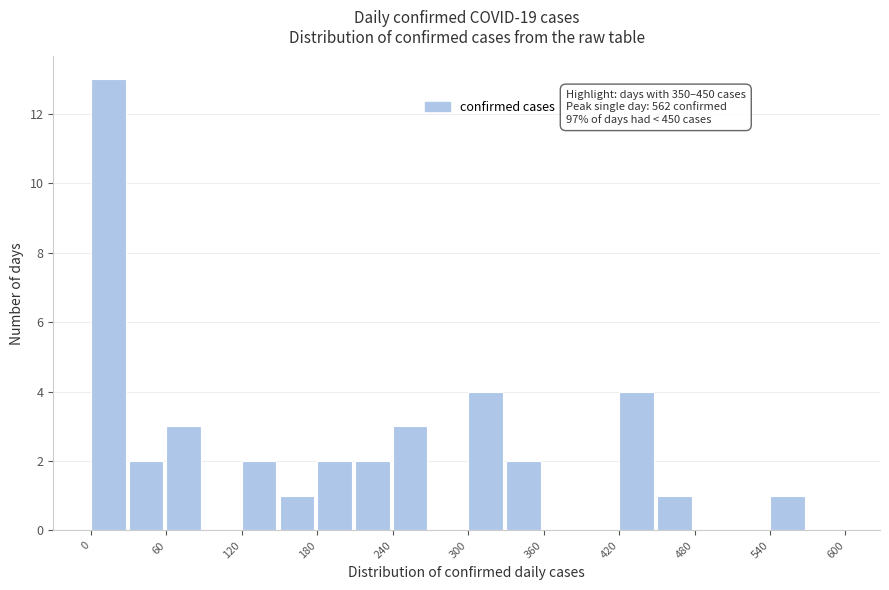

Read against the x-axis, roughly where is the centre of the tallest bar?

10